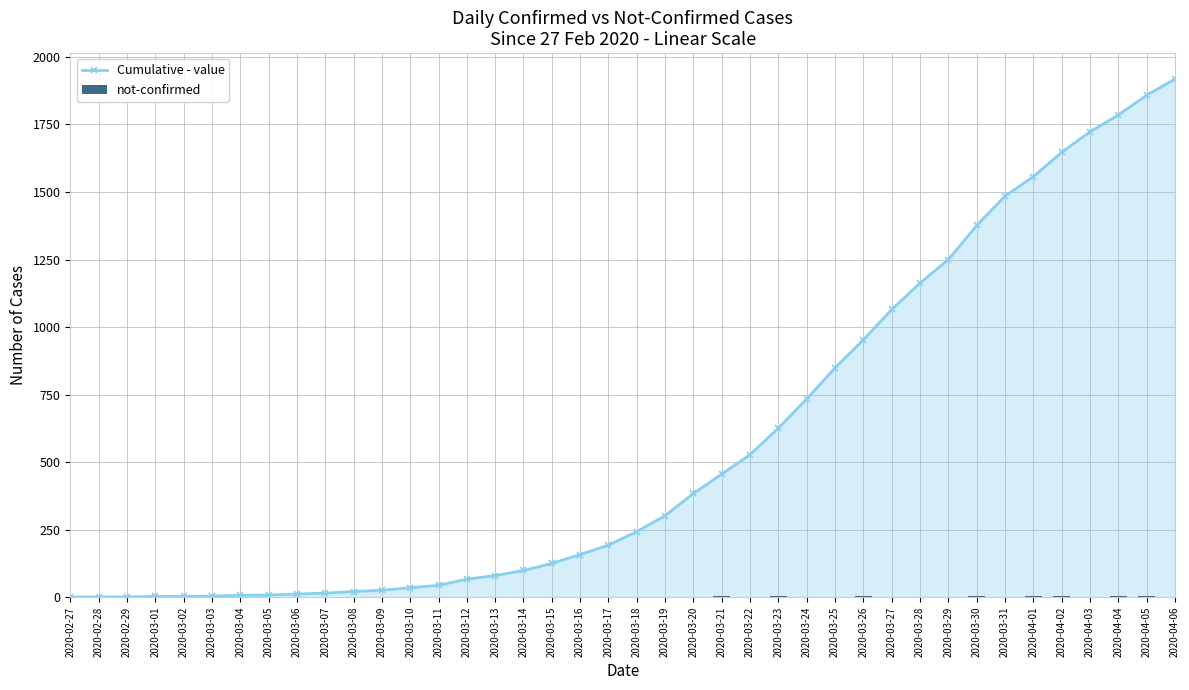

Which series changed the most between 2020-03-12 and 2020-04-03?

Cumulative - value